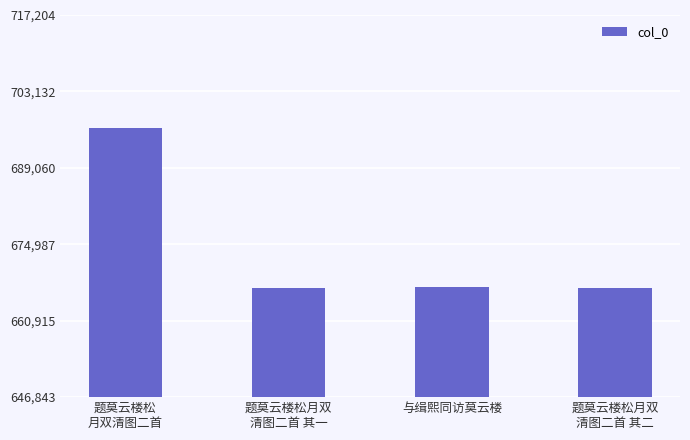

What is the minimum value shown in the chart?

666849